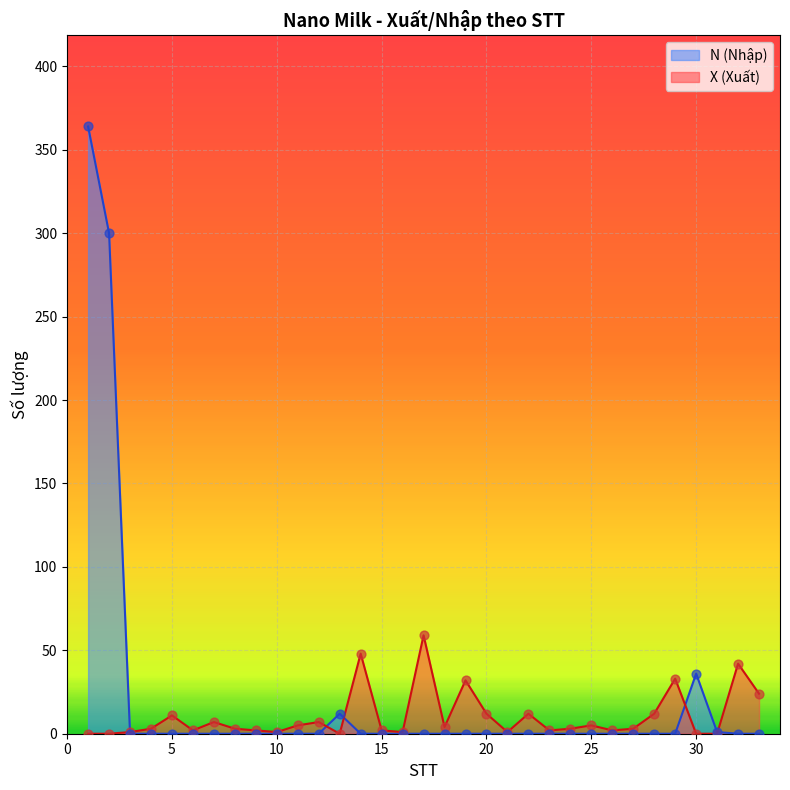

Which series reaches the maximum Y coordinate?

N (Nhập)